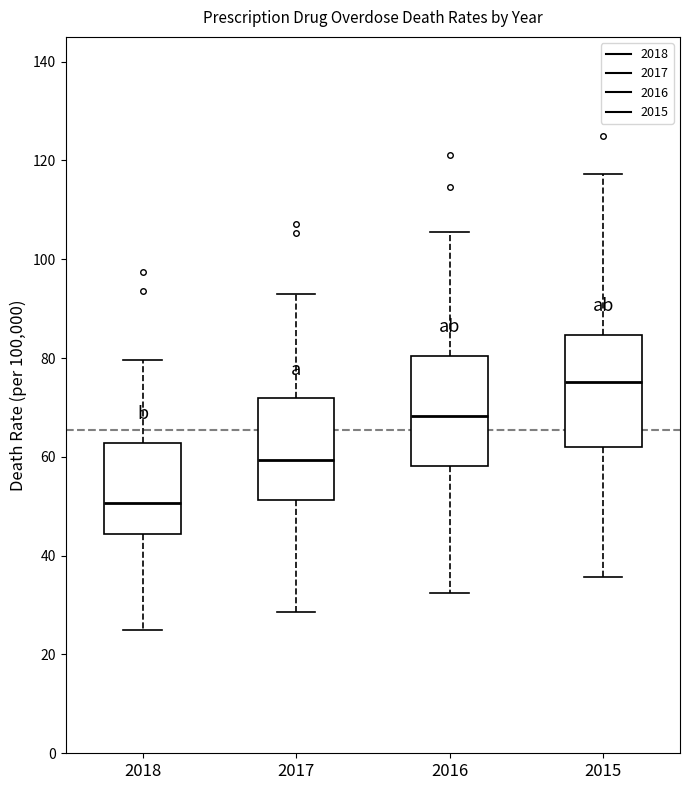

Where does the median line of the box at x = 2017 sit on the y-axis? The values are not printed on the chart, so give them approximately, as read against the axis.

60